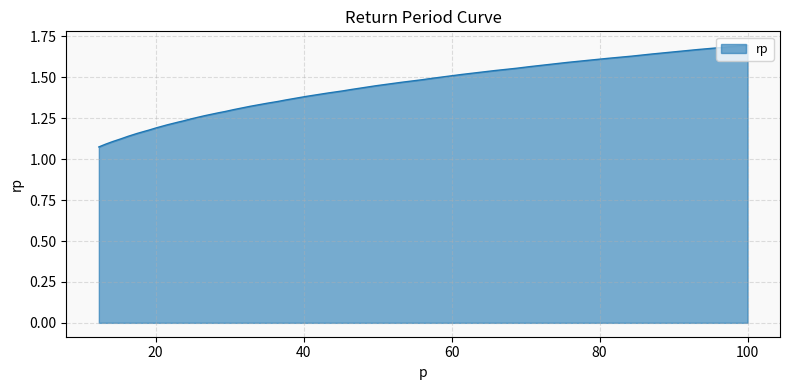

The value at 13.219411484660288 is 0.4. True or false?

False